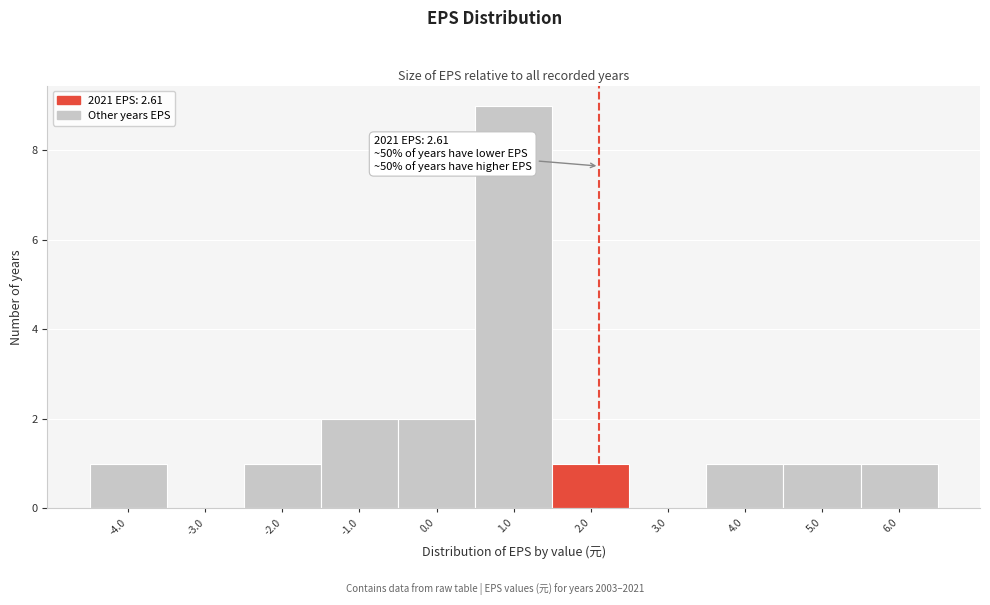

Reading right to left, what are all the values shown in this chart?

6.0=1	5.0=1	4.0=1	3.0=0	2.0=1	1.0=9	0.0=2	-1.0=2	-2.0=1	-3.0=0	-4.0=1